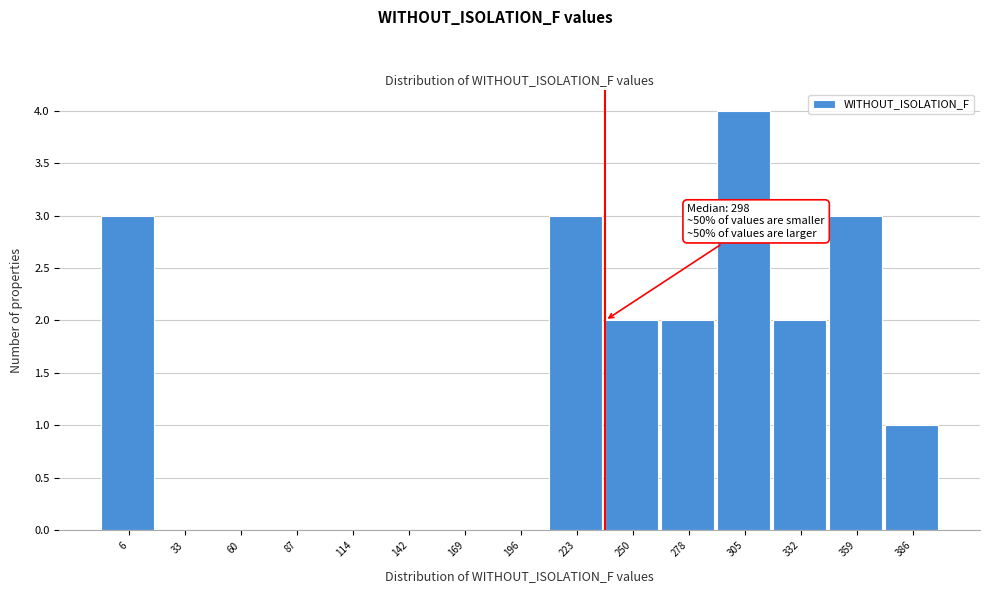

What is the sum of the values at 6 and 60?

3